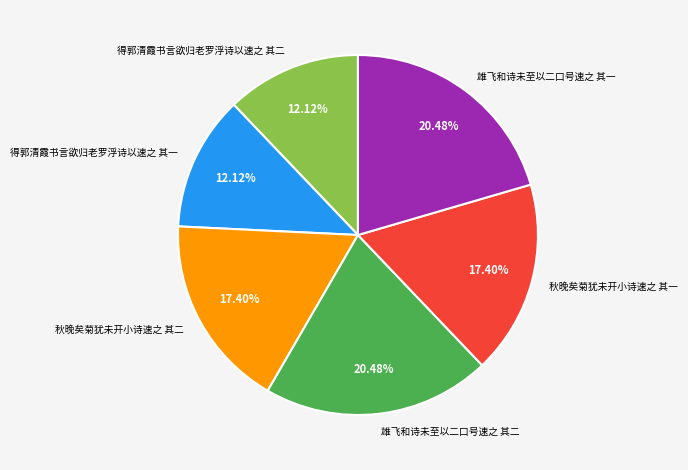

Between 雄飞和诗未至以二口号速之 其二 and 秋晚矣菊犹未开小诗速之 其二, which is larger?

雄飞和诗未至以二口号速之 其二